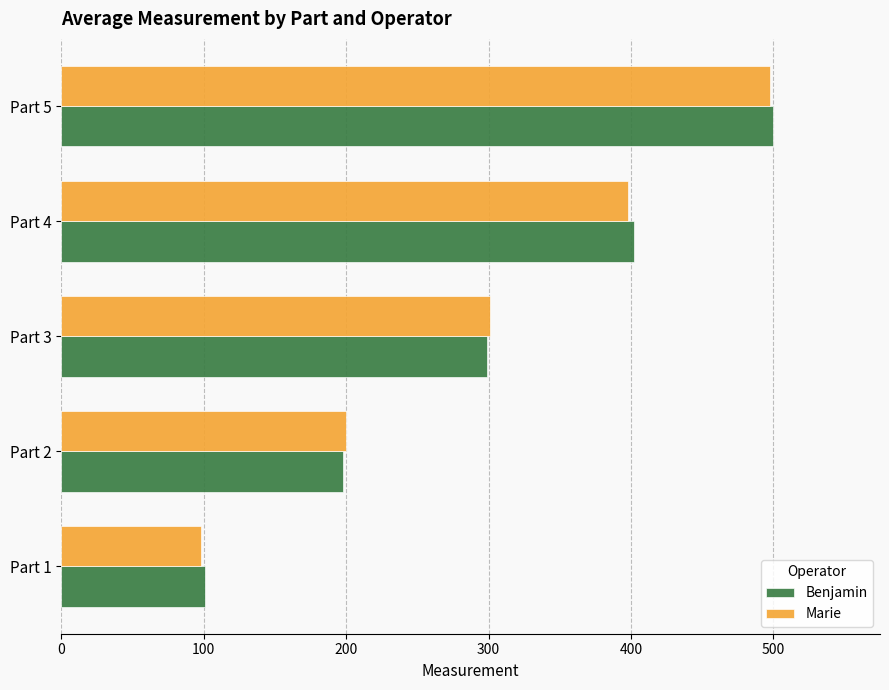

The value of Benjamin at Part 2 is 198. True or false?

True